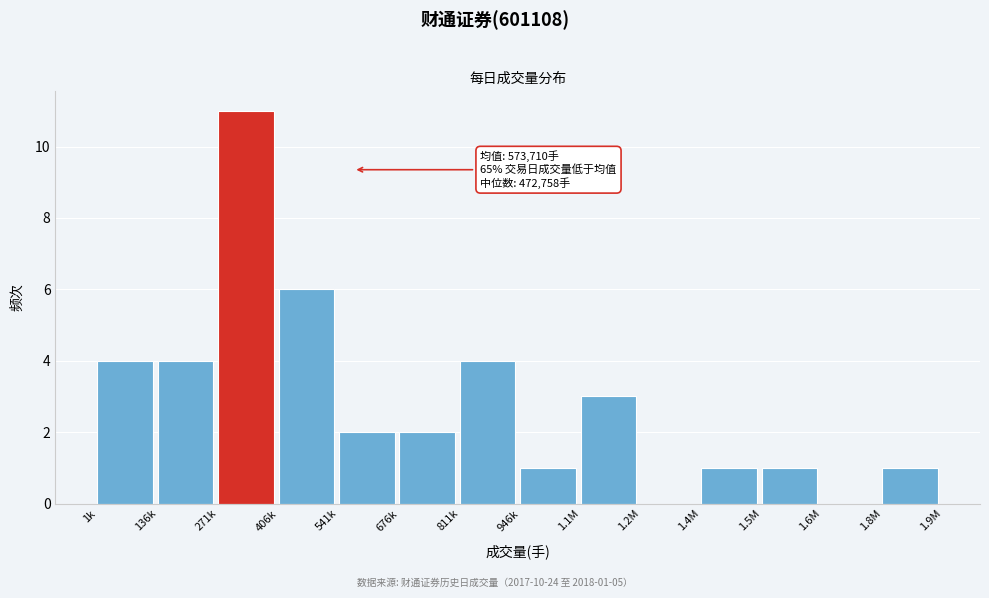

Reading left to right, what are all the values shown in this chart?

1k=4	136k=4	271k=11	406k=6	541k=2	676k=2	811k=4	946k=1	1.1M=3	1.2M=0	1.4M=1	1.5M=1	1.6M=0	1.8M=1